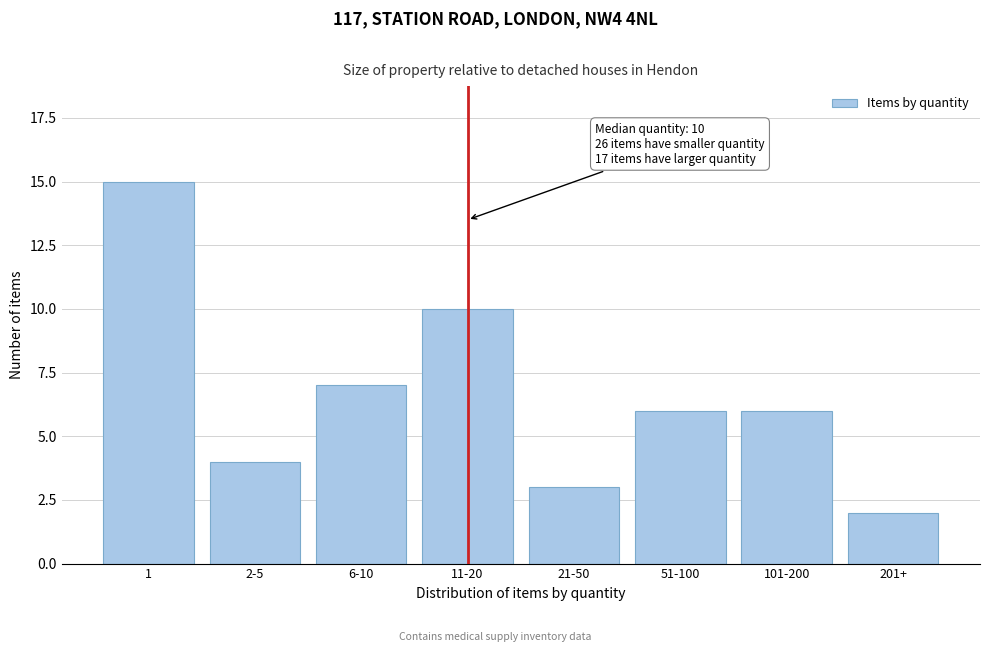

Reading left to right, what are all the values shown in this chart?

15	4	7	10	3	6	6	2